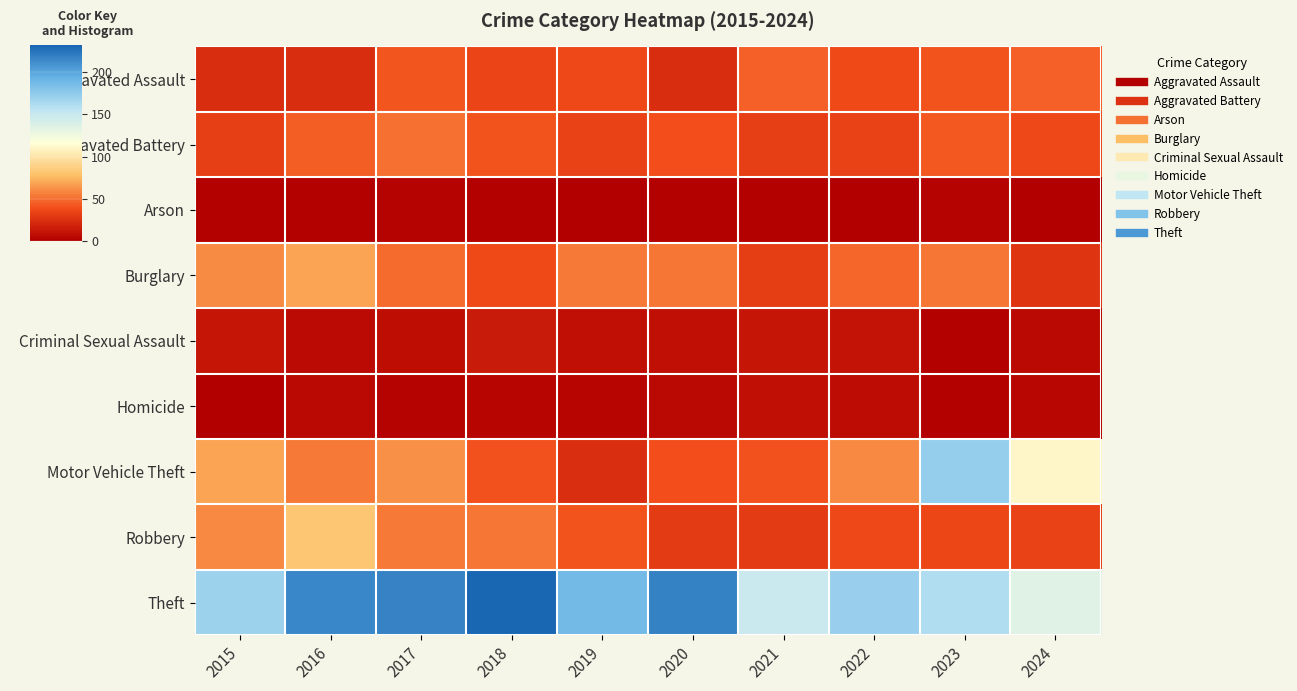

Which has a higher value, 2022 or 2018?

2022